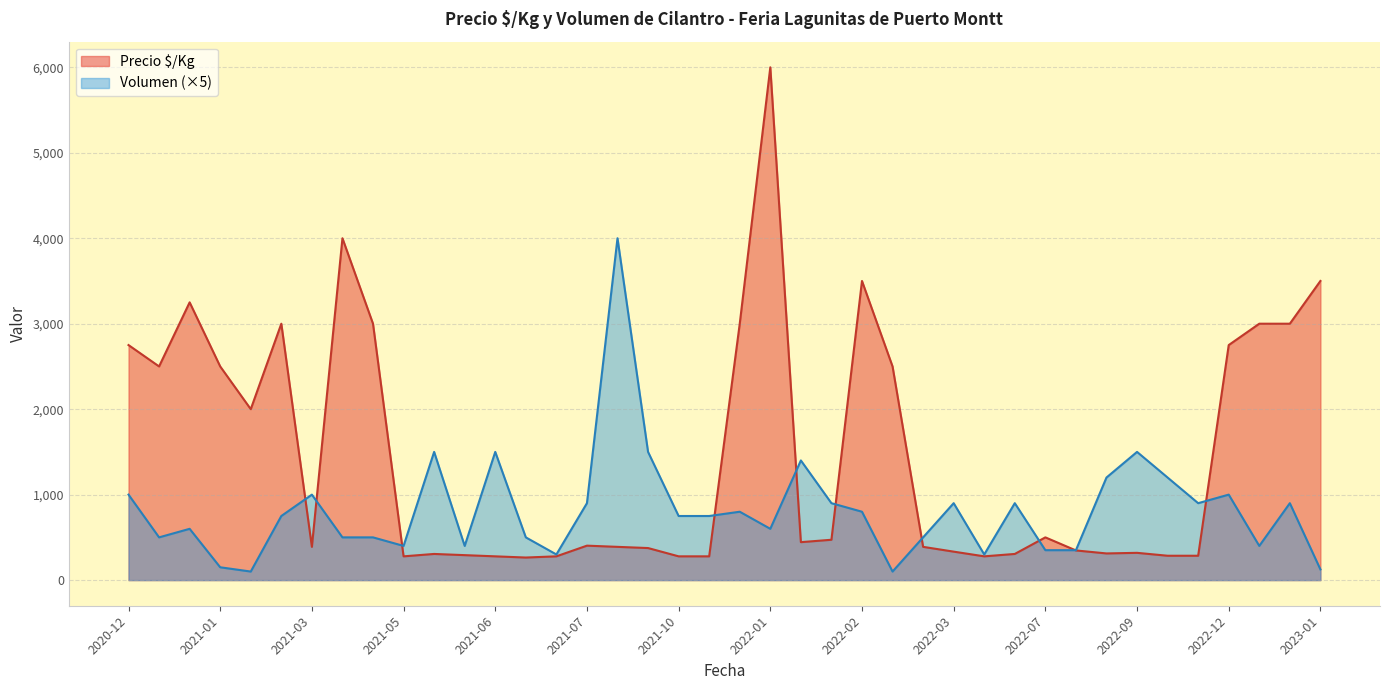

Count the number of categories in the chart.

40